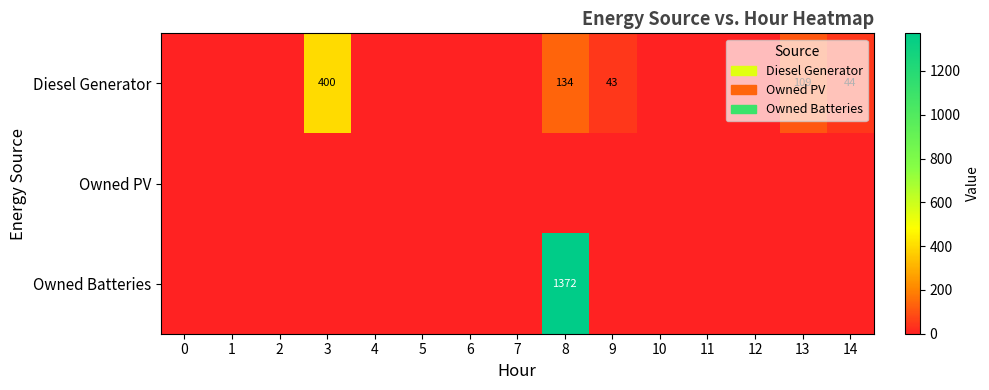

Which series has the largest range (max minus min)?

Owned Batteries